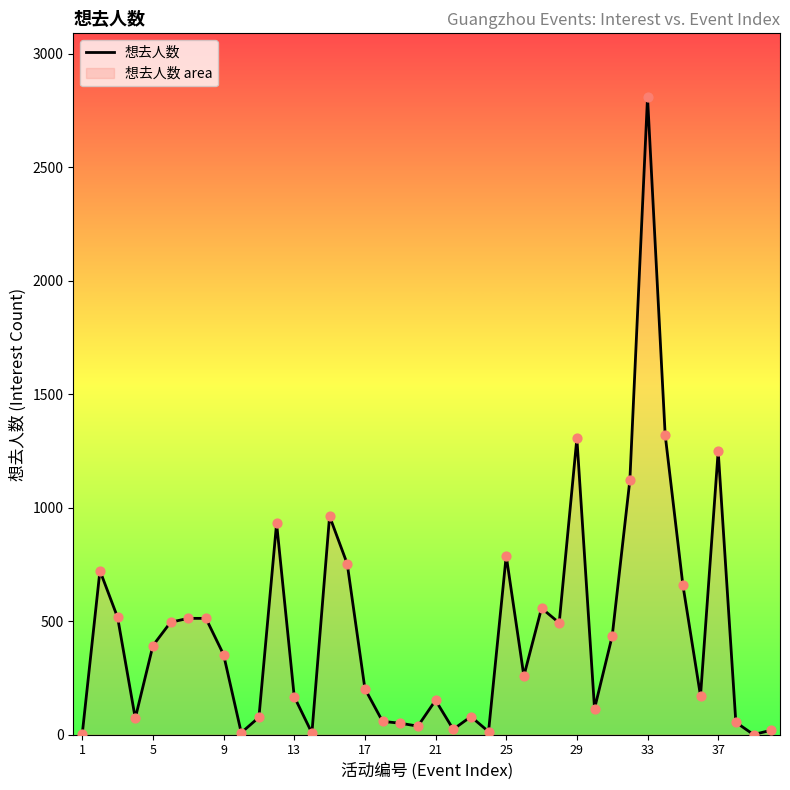

What is the change in value from 9 to 25?

+436